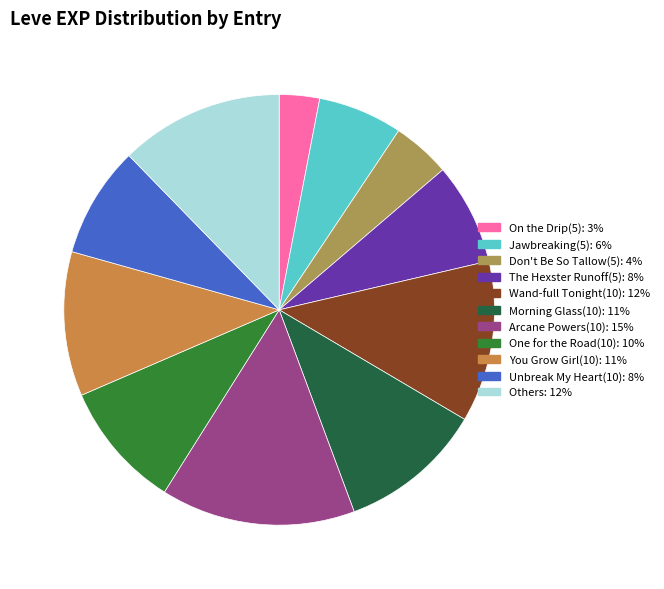

How many slices are in this pie chart?

11